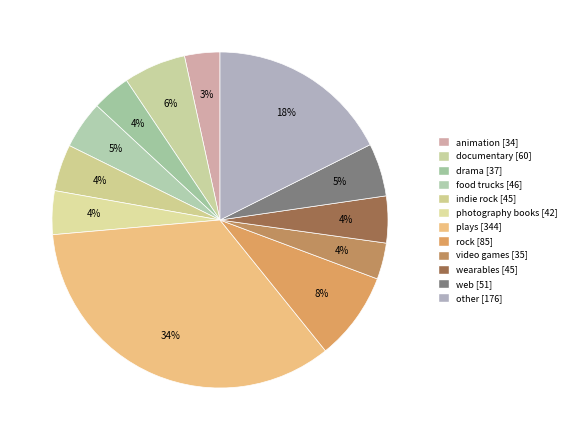

Count the number of slices in the pie.

12